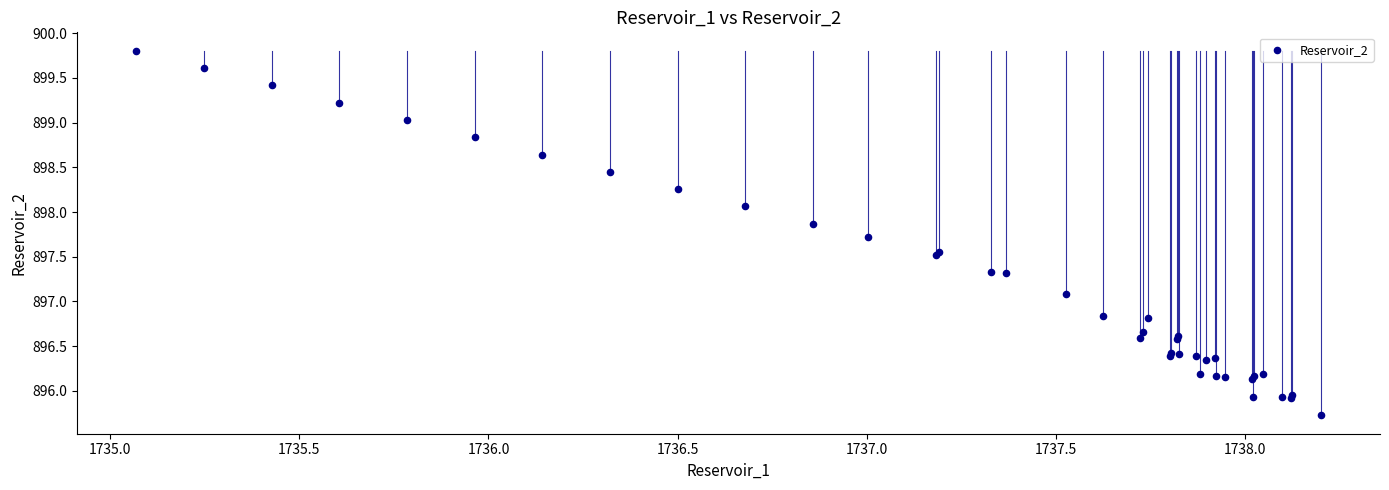

What Y value in the scatter plot is closest to 897?

897.1